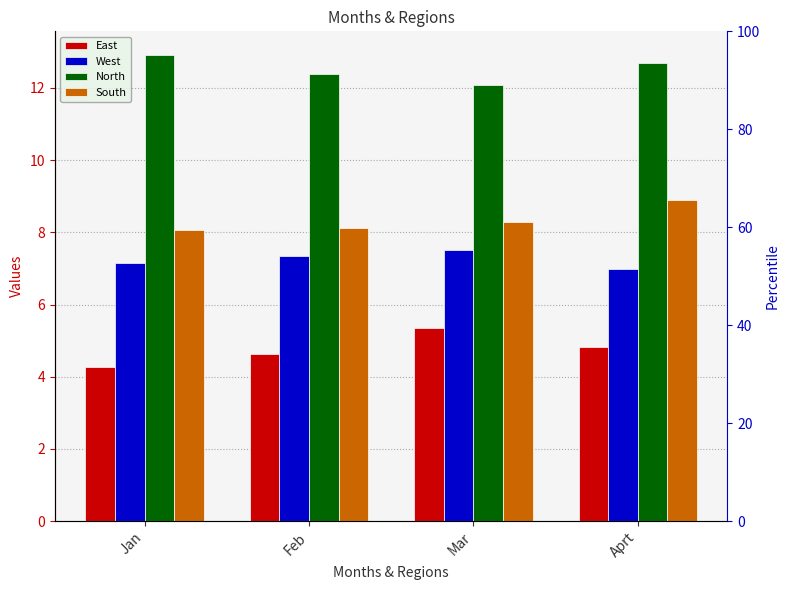

What is the difference between the West values at Feb and Aprt?

0.4